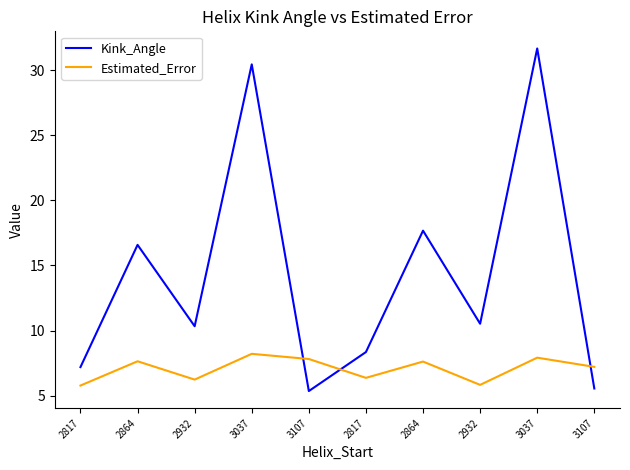

List the series in order of their overall mean, highest first.

Kink_Angle, Estimated_Error